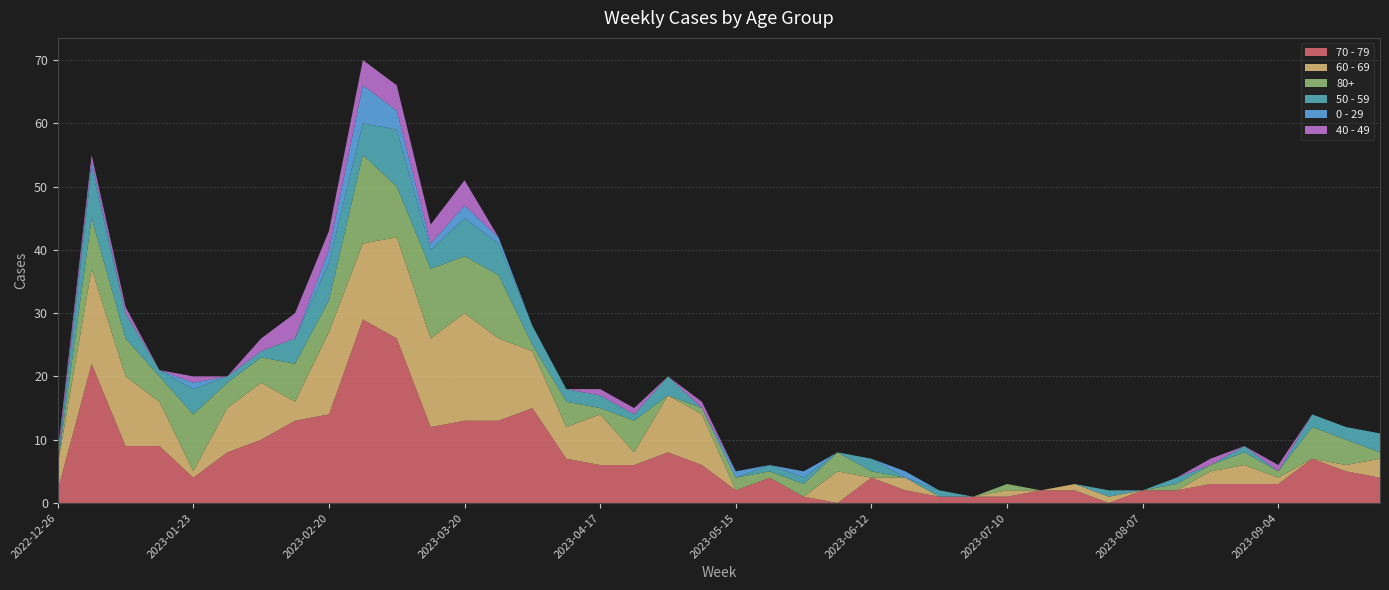

Reading left to right, transcribe all the data shown in this chart.

70 - 79: 2	22	9	9	4	8	10	13	14	29	26	12	13	13	15	7	6	6	8	6	2	4	1	0	4	2	1	1	1	2	2	0	2	2	3	3	3	7	5	4
60 - 69: 4	15	11	7	1	7	9	3	13	12	16	14	17	13	9	5	8	2	9	8	0	0	0	5	0	2	0	0	1	0	1	1	0	0	2	3	1	0	1	3
80+: 0	8	6	4	9	4	4	6	5	14	8	11	9	10	1	4	1	5	0	1	2	1	2	3	1	0	0	0	1	0	0	0	0	1	1	2	1	5	4	1
50 - 59: 0	8	4	1	4	1	1	4	6	5	9	3	6	5	3	2	2	1	3	0	0	1	1	0	2	0	1	0	0	0	0	1	0	1	0	1	0	2	2	3
0 - 29: 1	1	0	0	1	0	0	0	2	6	3	1	2	1	0	0	0	0	0	0	1	0	1	0	0	1	0	0	0	0	0	0	0	0	0	0	0	0	0	0
40 - 49: 1	1	1	0	1	0	2	4	3	4	4	3	4	0	0	0	1	1	0	1	0	0	0	0	0	0	0	0	0	0	0	0	0	0	1	0	1	0	0	0